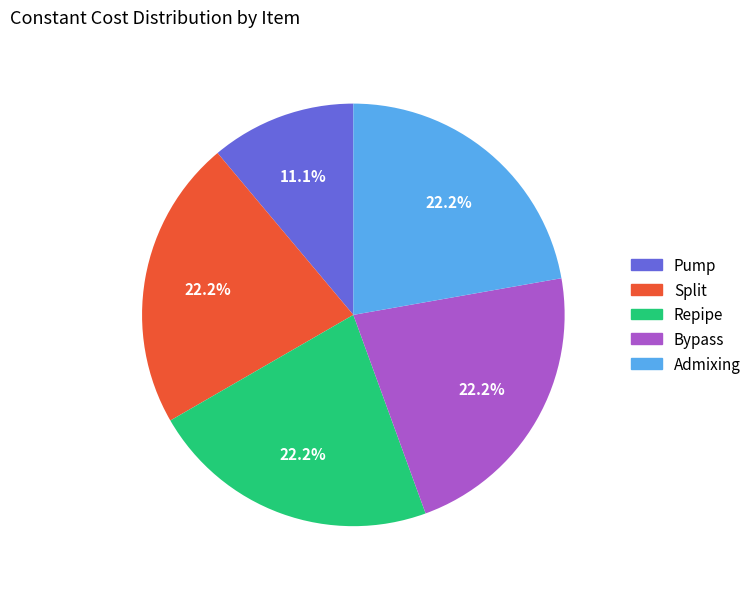

Approximately how many times larger is the value at Repipe compared to Admixing?

1.0